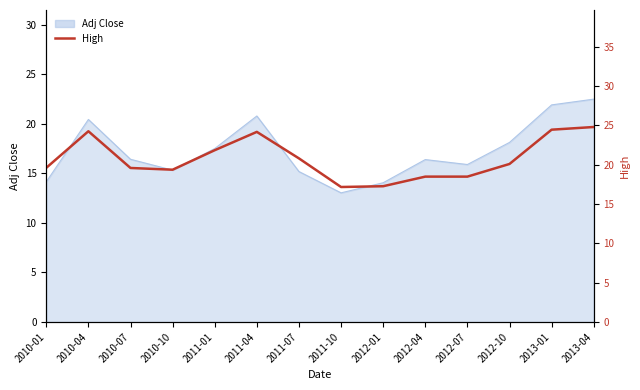

What is the greatest value displayed?

24.8